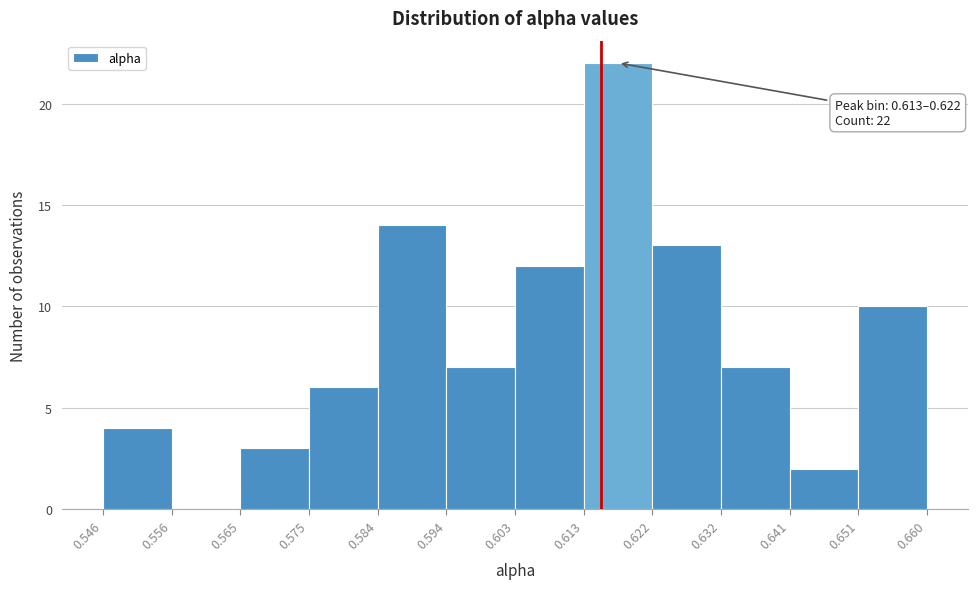

Which range on the x-axis has the tallest bar?

0.613 to 0.622